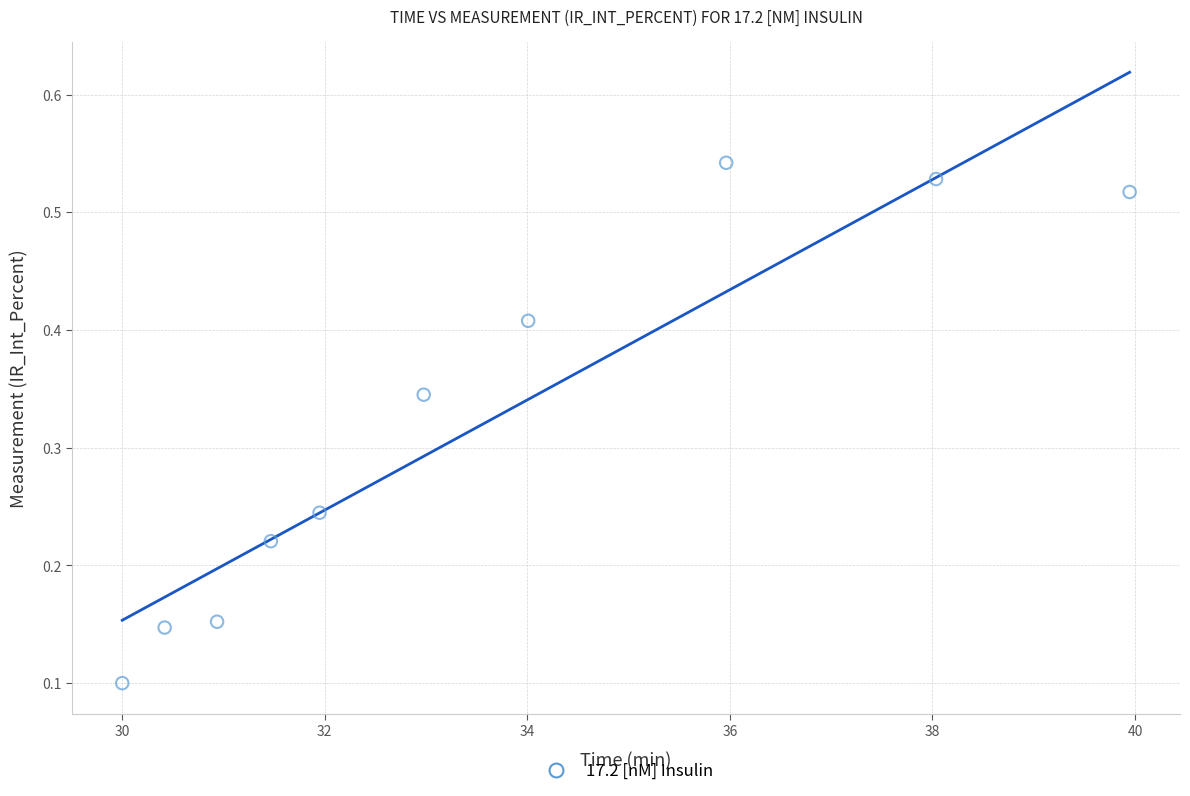

What is the average X value?

33.6